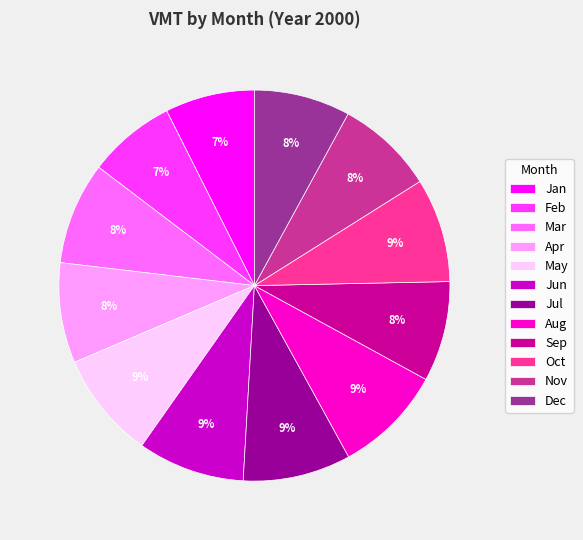

How many slices are in this pie chart?

12